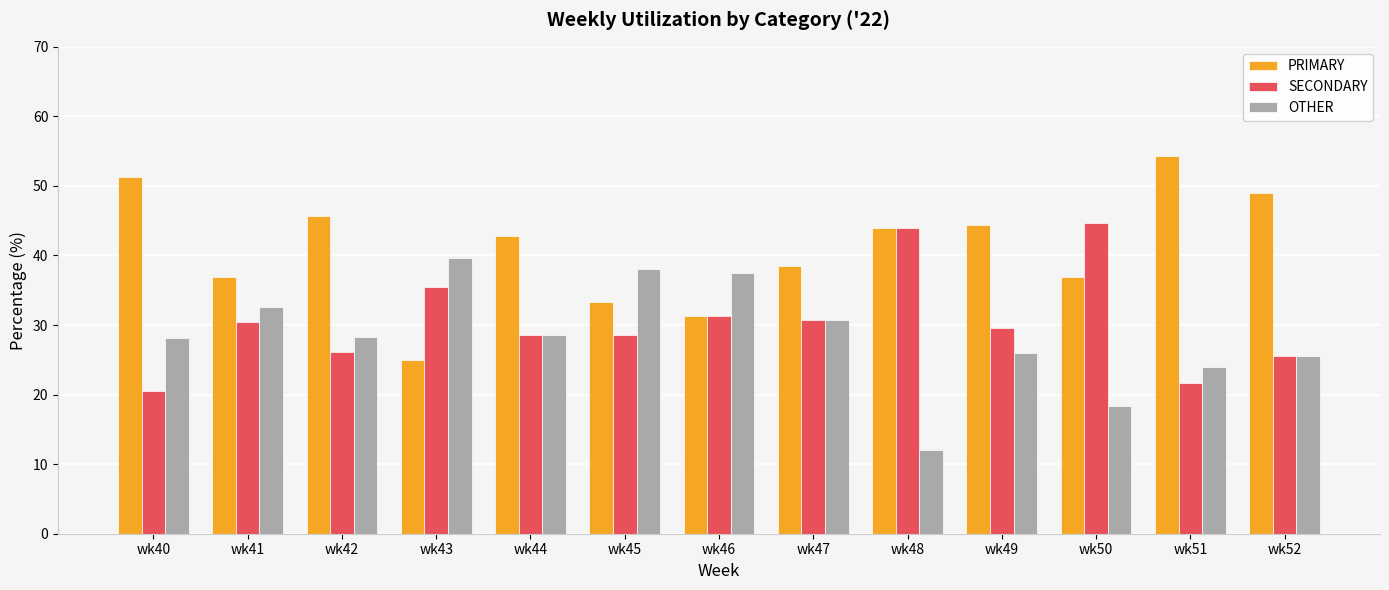

Which series has the largest total across all categories?

PRIMARY